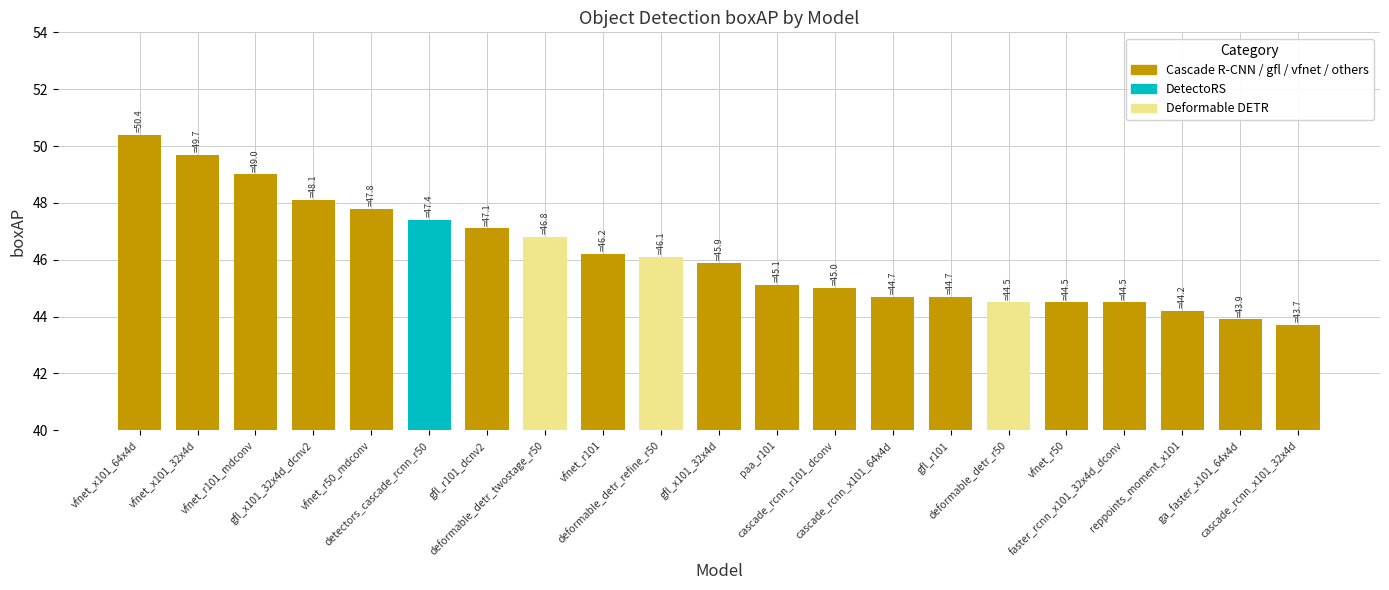

Count the number of data series in this chart.

1